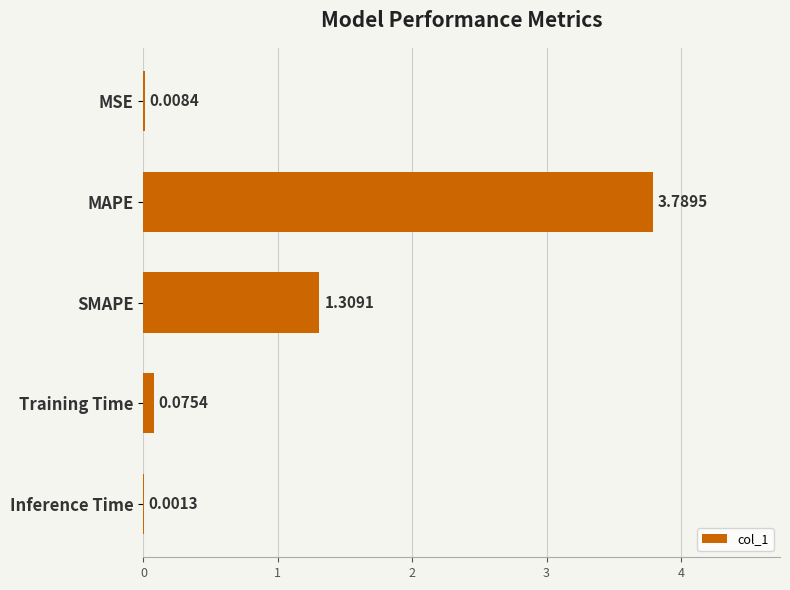

Between MSE and Training Time, which is larger?

Training Time